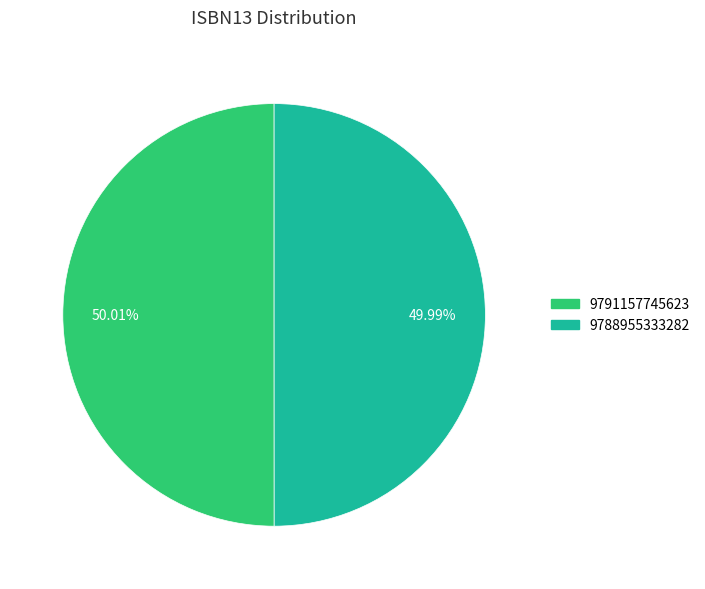

Count the number of slices in the pie.

2